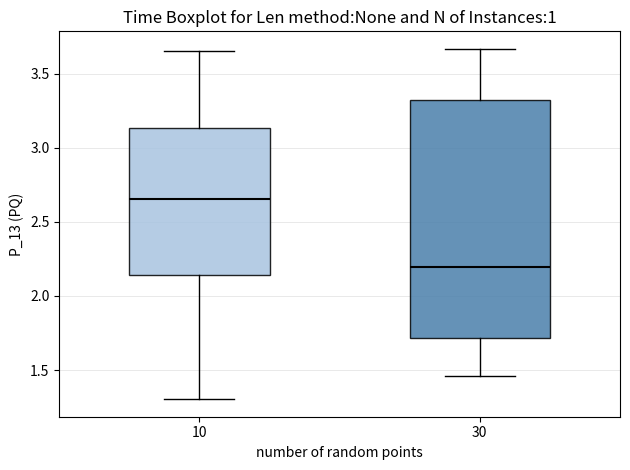

Reading left to right, read every box against the y-axis: the position of its median line, the range the box covers, and the ends of its whiskers. The values are not printed on the chart, so give them approximately, as read against the axis.

10: median 2.65, box 2.15 to 3.15, whiskers 1.30 to 3.65
30: median 2.20, box 1.70 to 3.30, whiskers 1.45 to 3.65